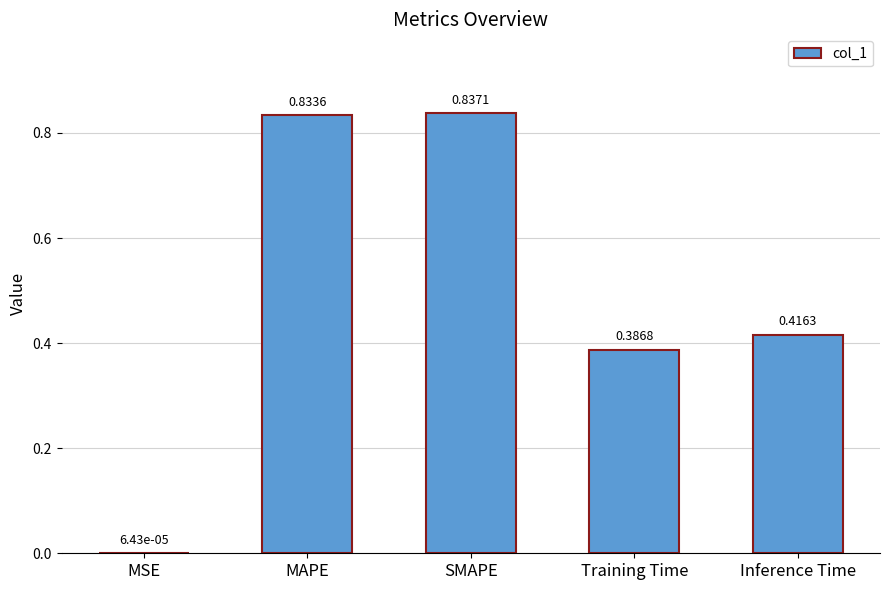

What is the change in value from MSE to MAPE?

+0.8